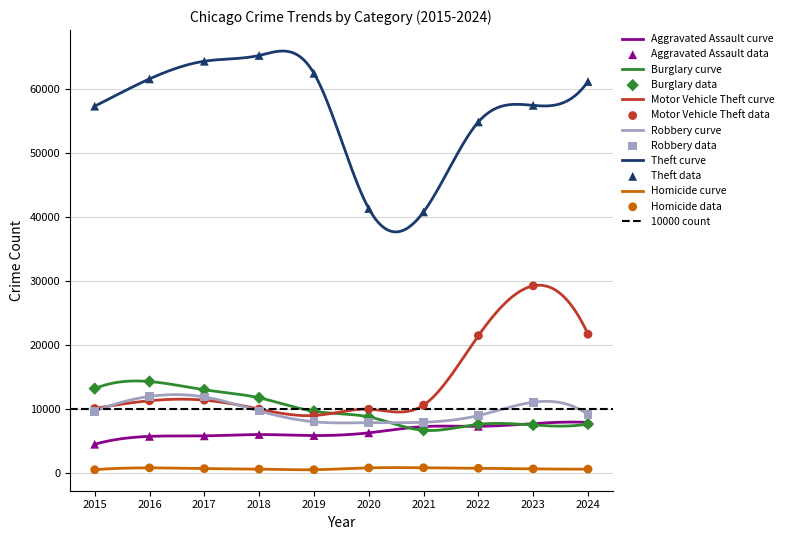

Which series contains the highest Y value?

Theft